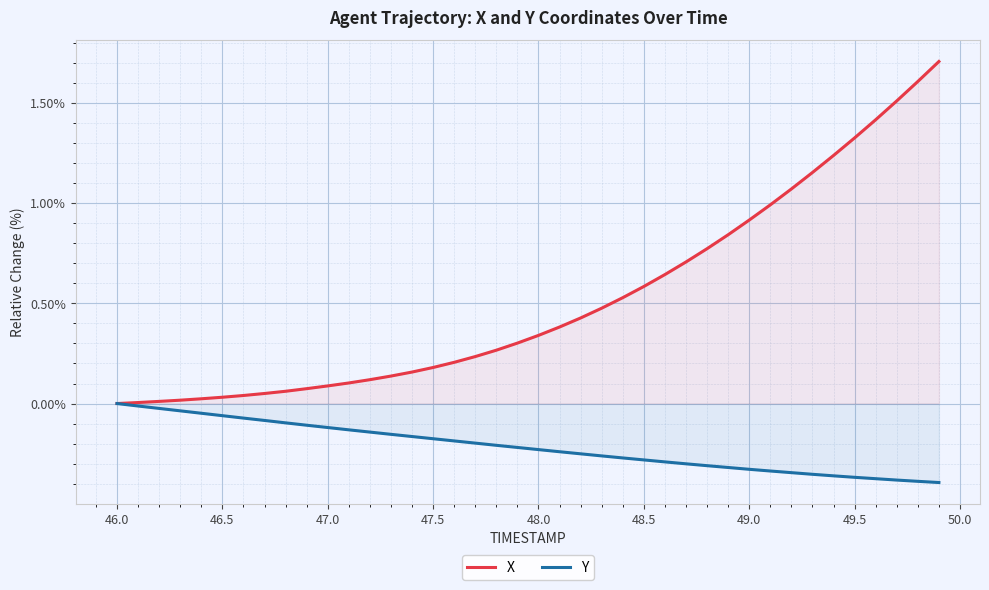

True or false: X has a value of 0.5 at 48.0.

False